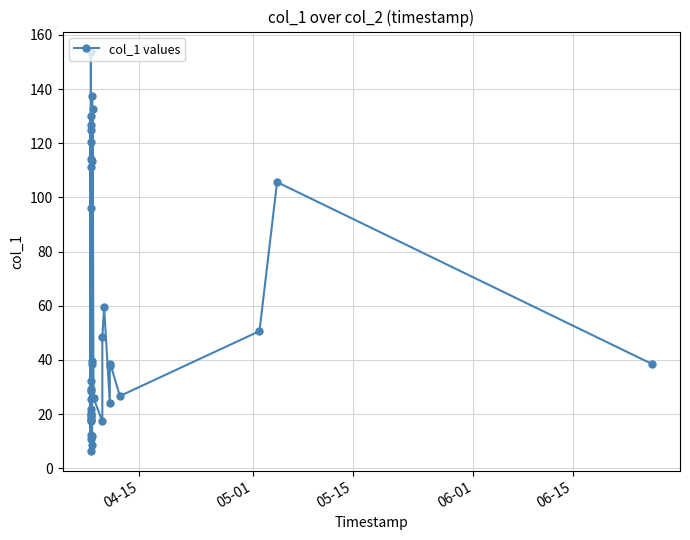

How many data points are above 37?

20